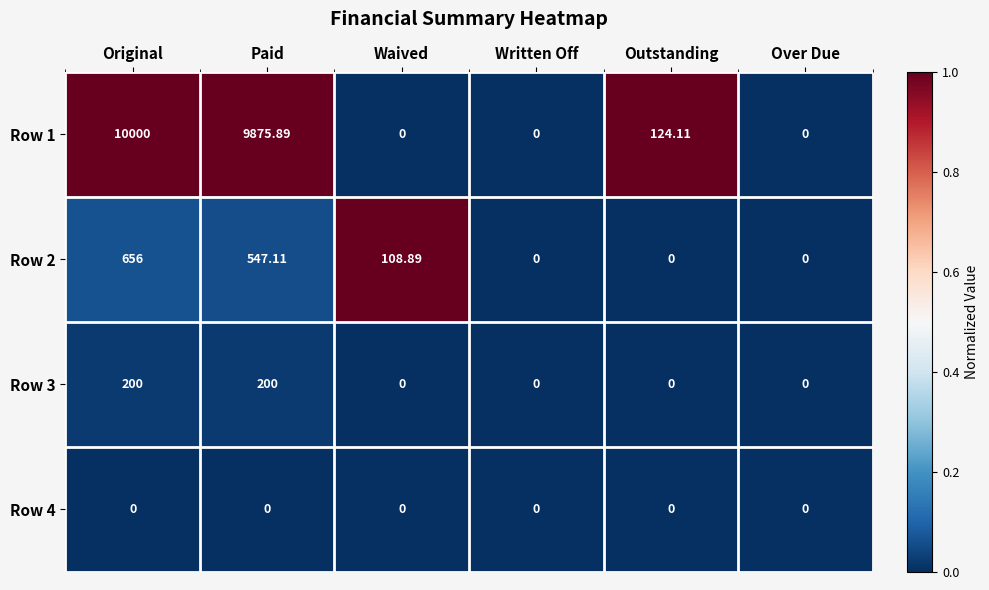

Which series has the largest range (max minus min)?

Row 1